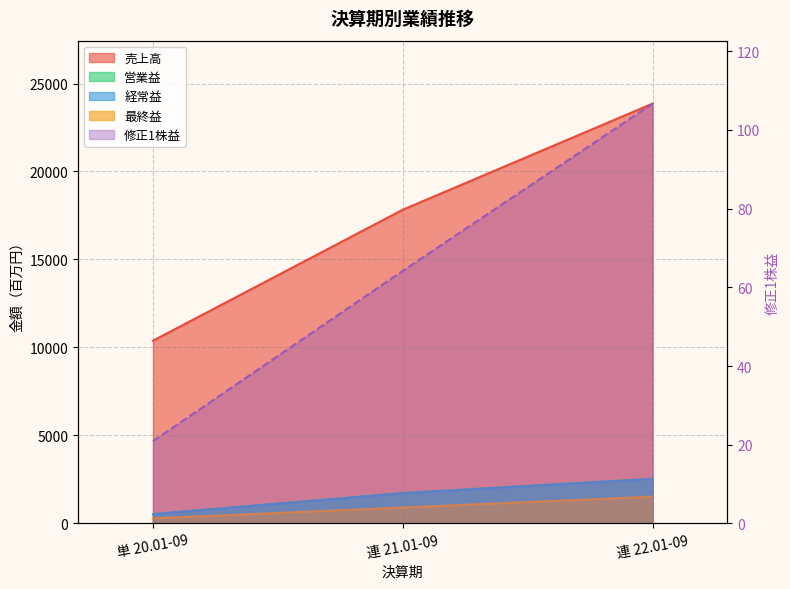

How many 最終益 values are between 286 and 1522?

3